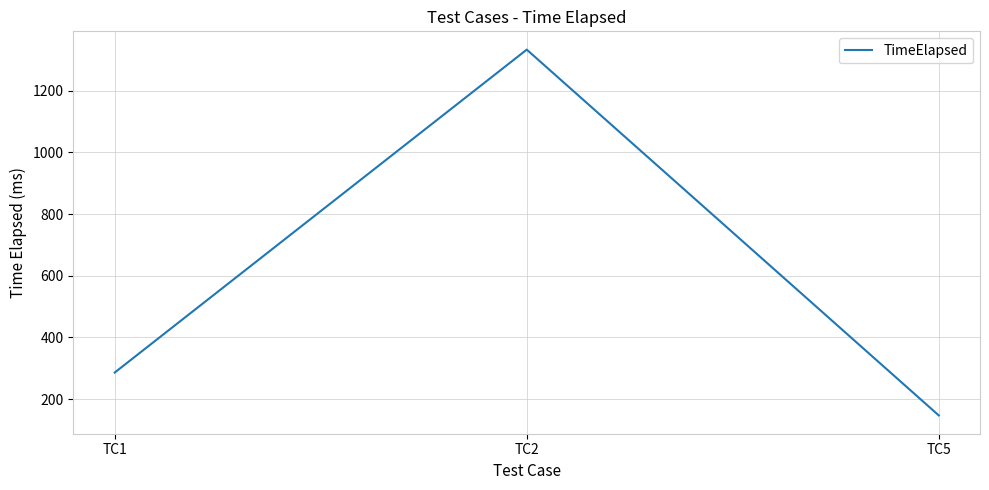

What is the approximate value at TC1?

286